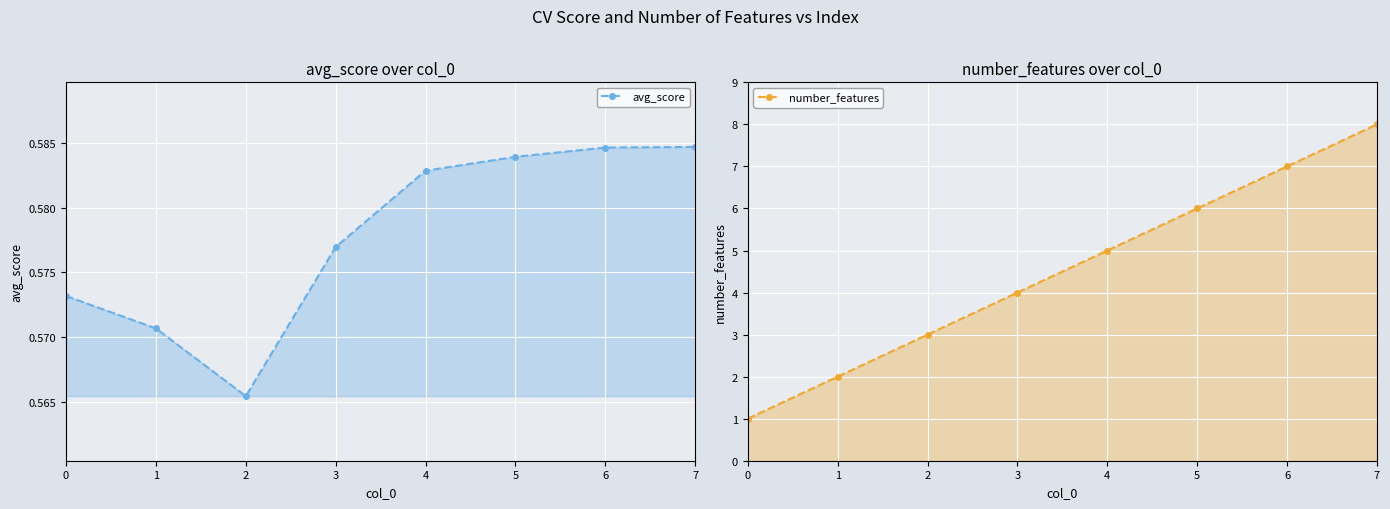

Rank the series at 1 from highest to lowest value.

number_features line, avg_score line